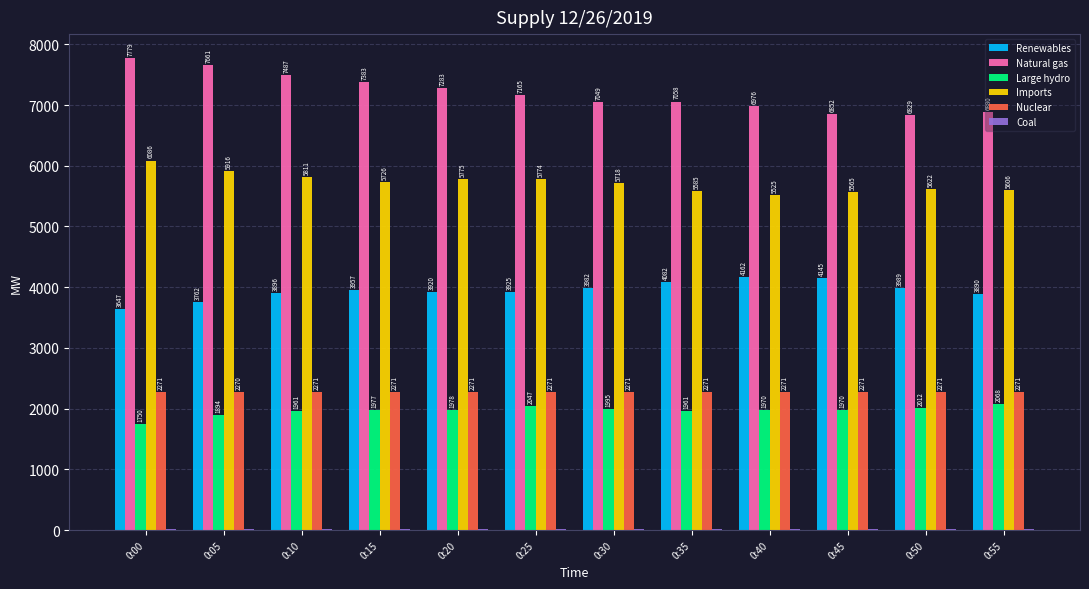

Is it true that Renewables equals 6716 at 0:15?

False